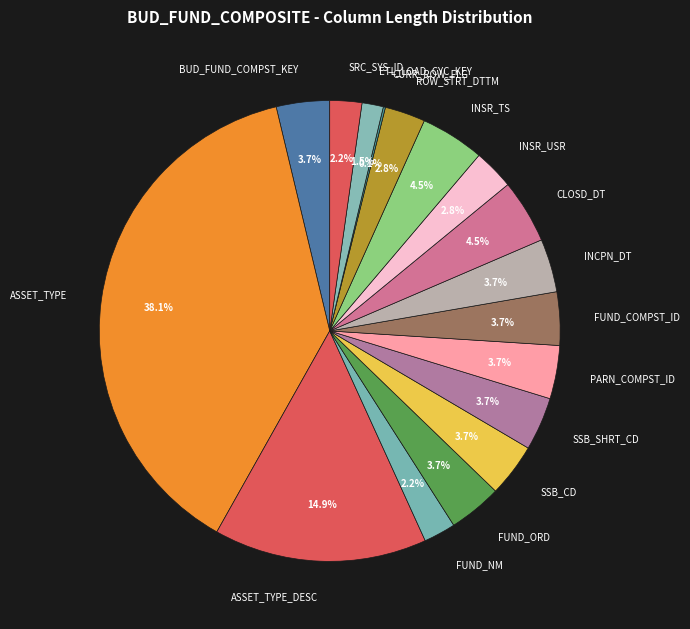

To the nearest percent, what is the difference between the largest and smallest slice percentages?

38%